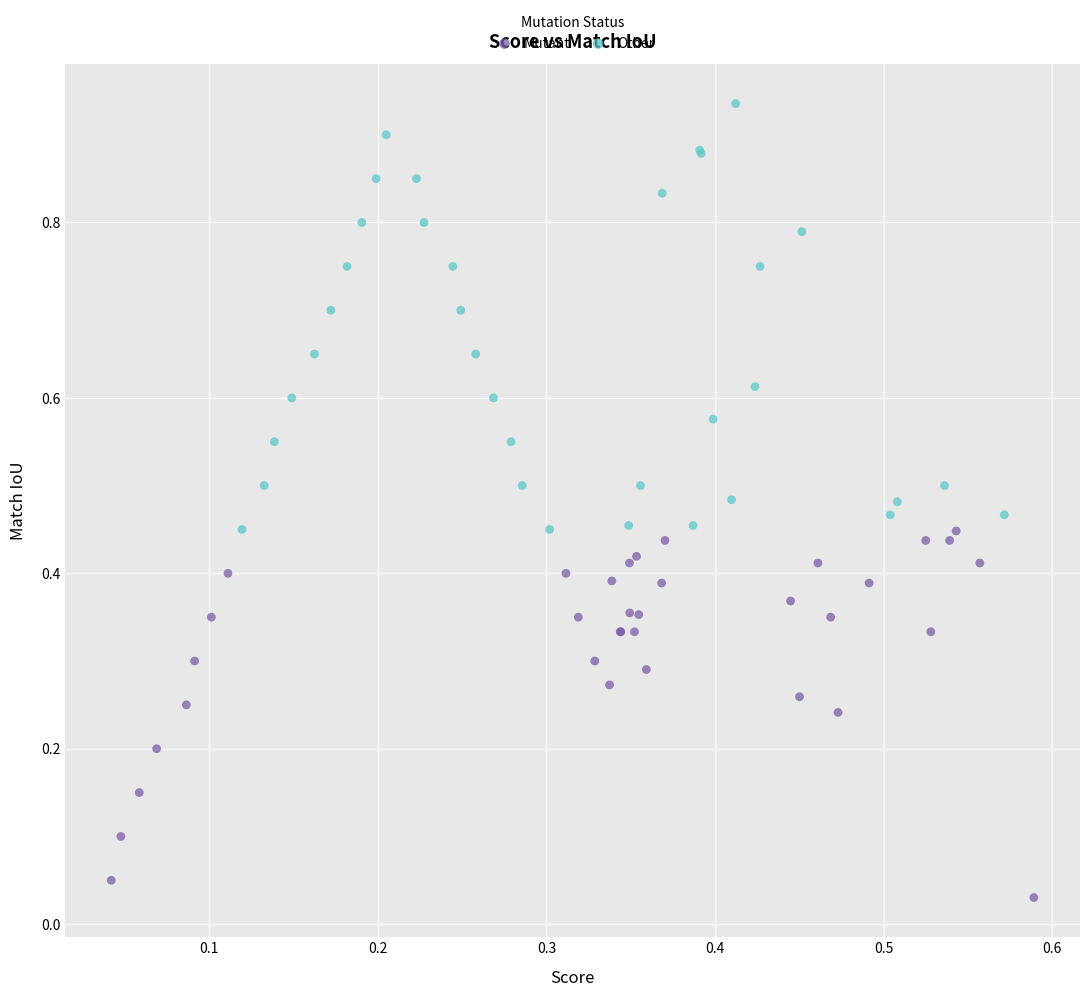

What are all the series names shown in the legend?

Mutant, Other